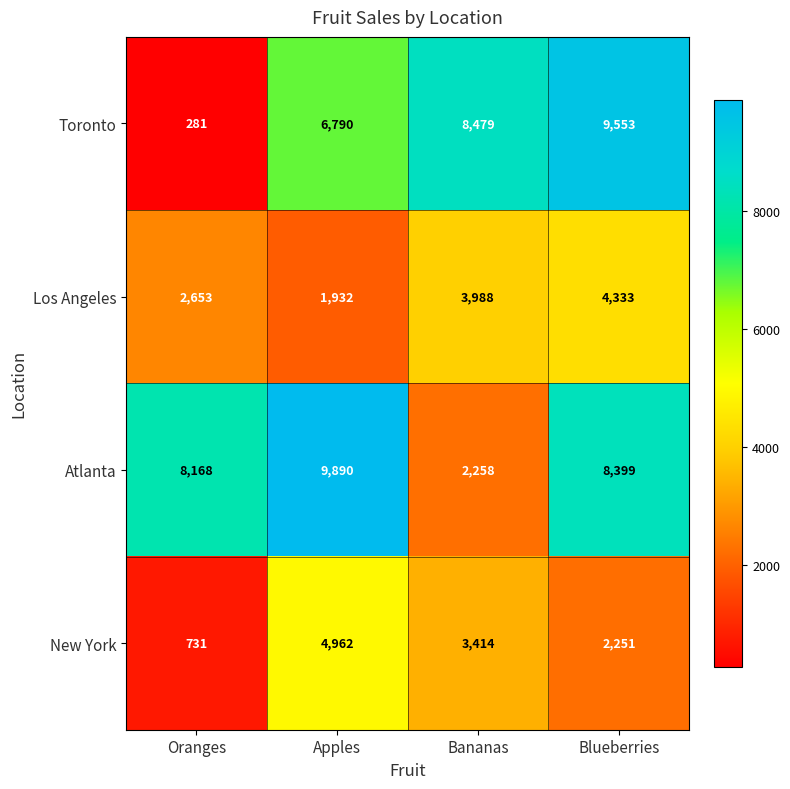

What is the difference between the highest and lowest values at Apples?

7958